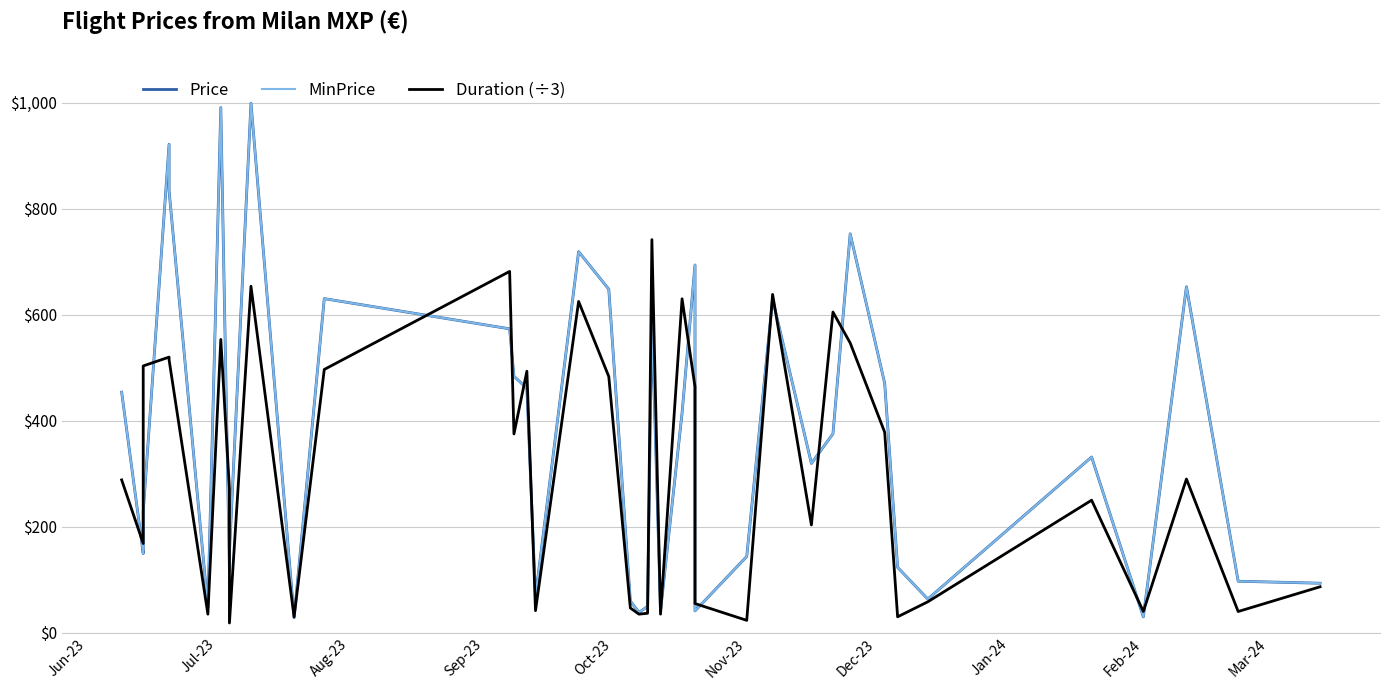

What are all the series names shown in the legend?

Price, MinPrice, Duration (÷3)